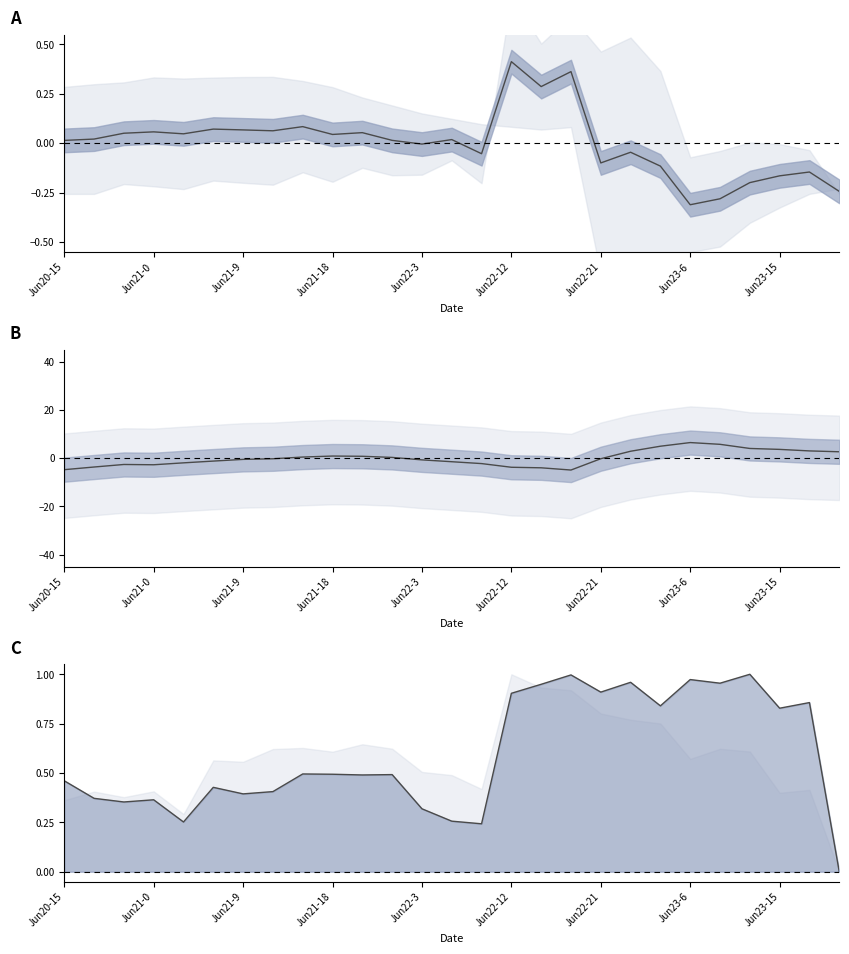

The p_grad center series shows 5.7 at 22. True or false?

True